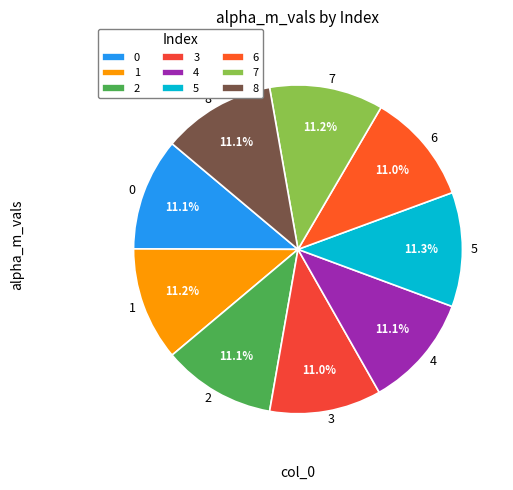

Combined, do 3 and 1 account for over 50%?

No